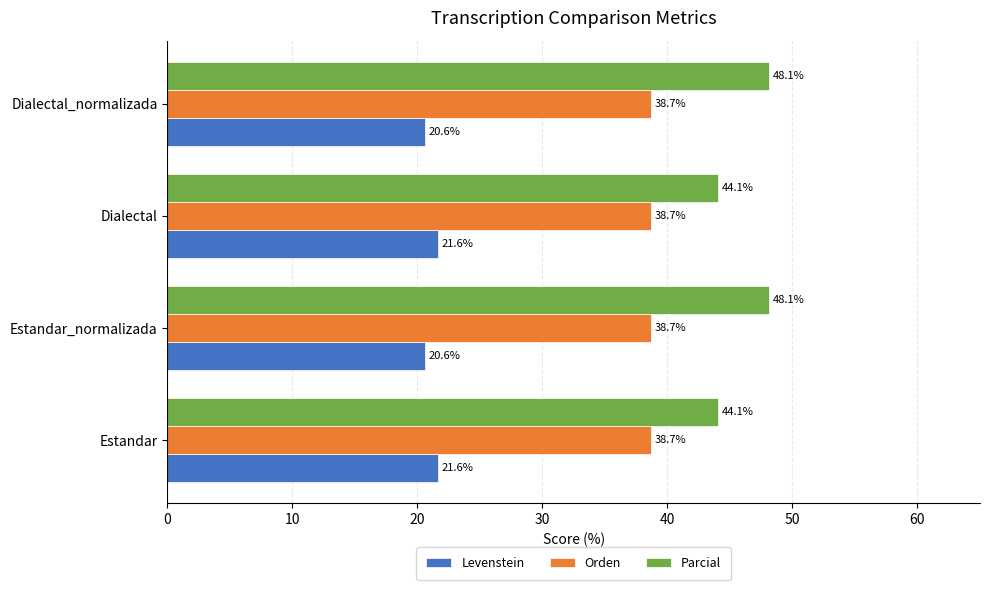

Which series has the largest range (max minus min)?

Parcial